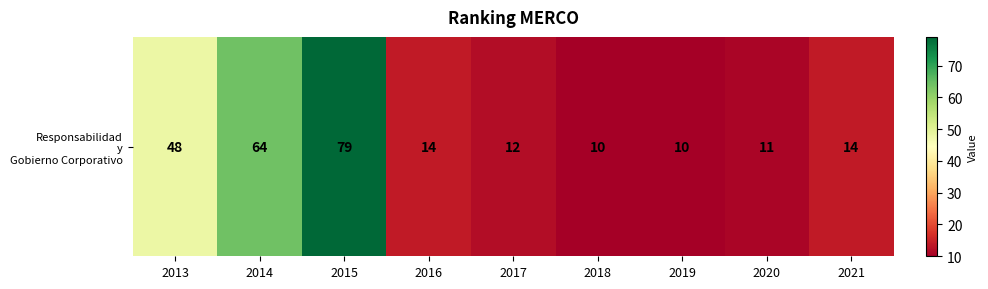

Reading left to right, extract all data points from this chart.

2013=48	2014=64	2015=79	2016=14	2017=12	2018=10	2019=10	2020=11	2021=14